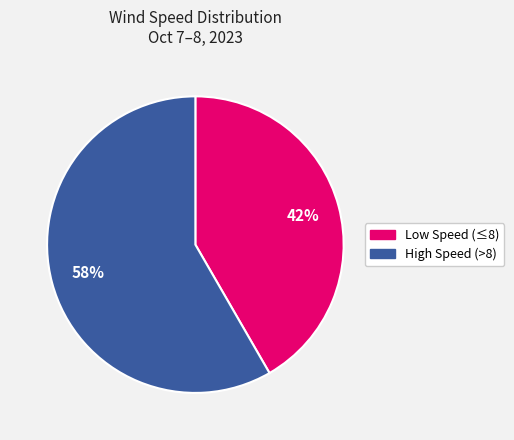

To the nearest percent, what portion does High Speed (>8) represent?

58%